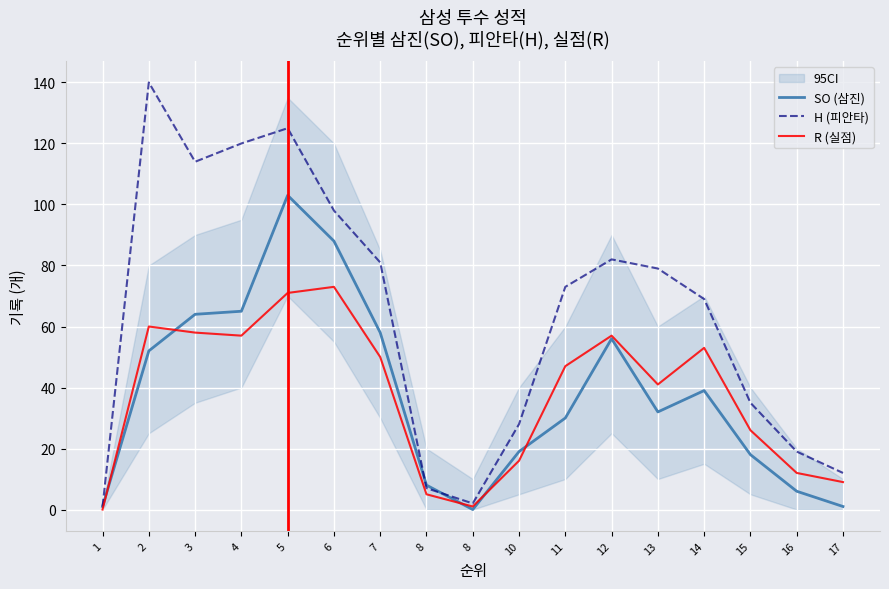

What is the average value of the SO (삼진) series?

38